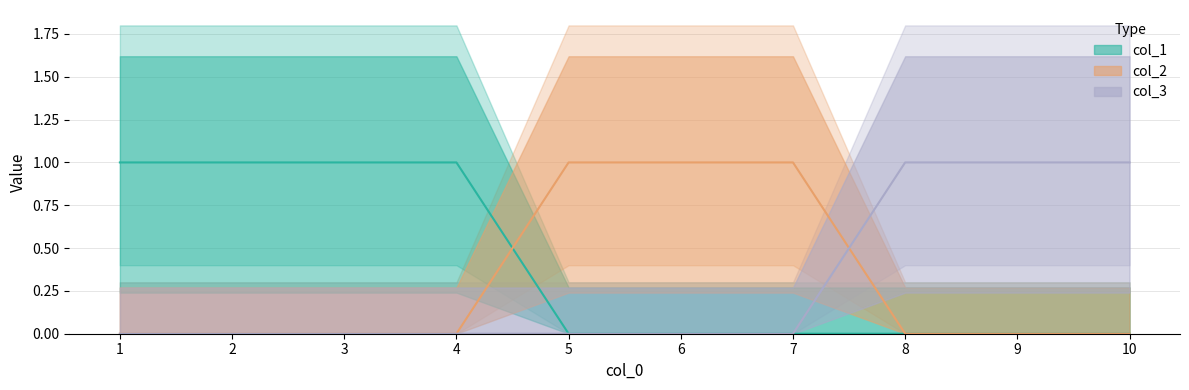

Reading left to right, transcribe all the data shown in this chart.

col_1: 1	1	1	1	0	0	0	0	0	0
col_2: 0	0	0	0	1	1	1	0	0	0
col_3: 0	0	0	0	0	0	0	1	1	1